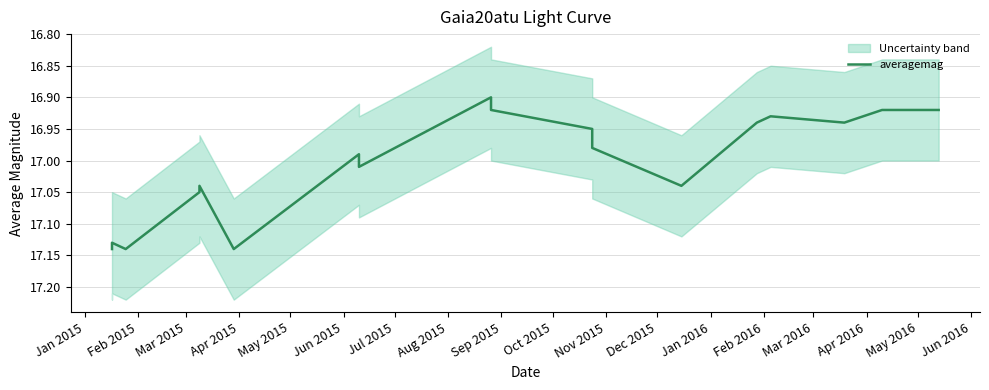

The chart shows a value of 16.9 at Feb 2016. True or false?

True